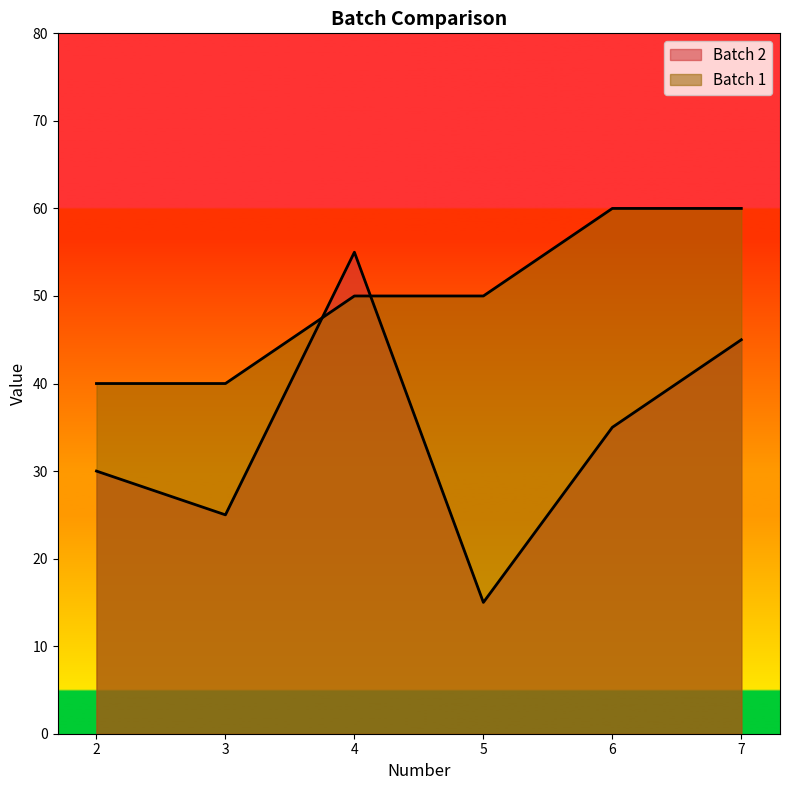

True or false: Batch 2 has more than 1 interior local peaks.

False